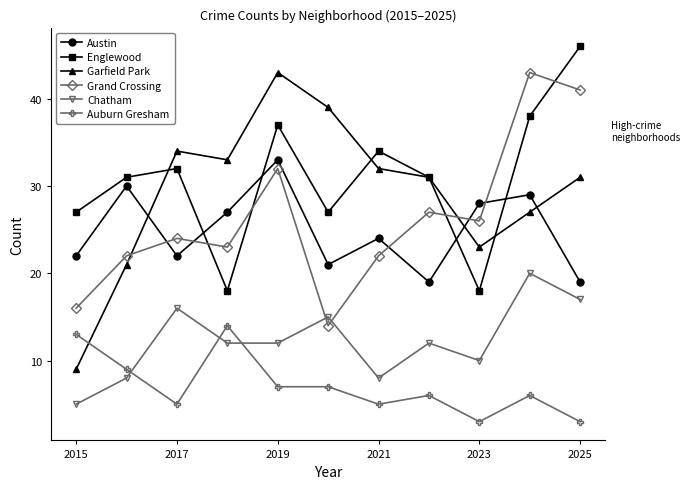

How many interior local valleys does the Englewood series have?

3